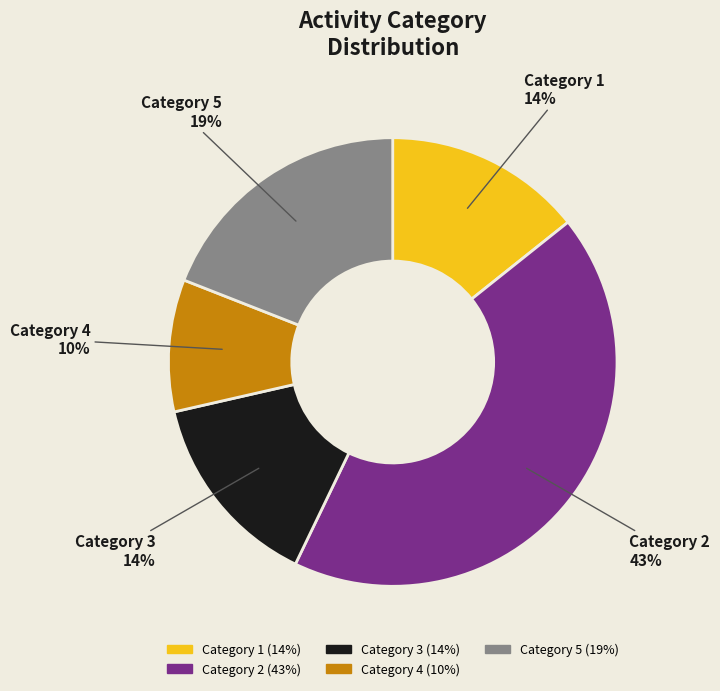

Does any single category account for the majority?

No